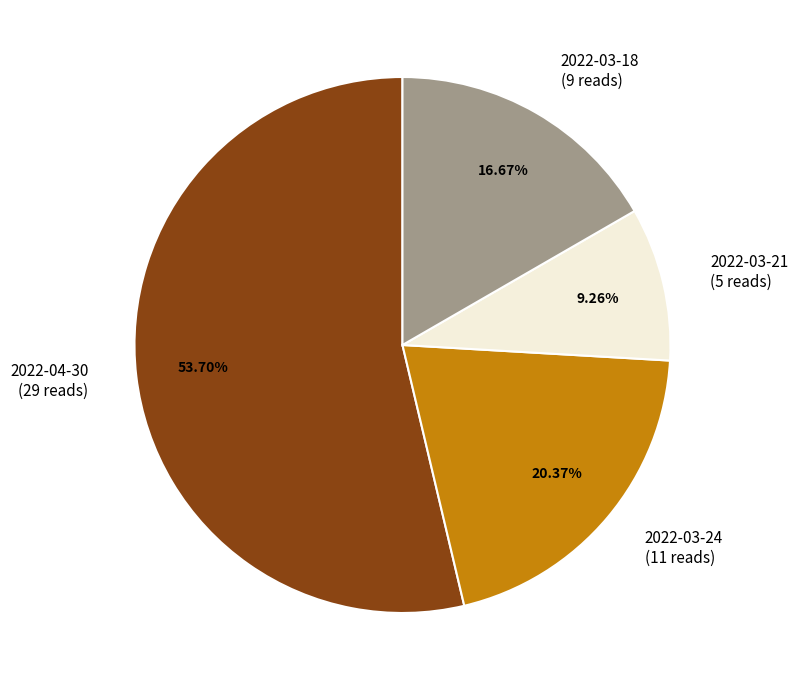

Combined, do 2022-03-18 and 2022-03-24 account for over 50%?

No